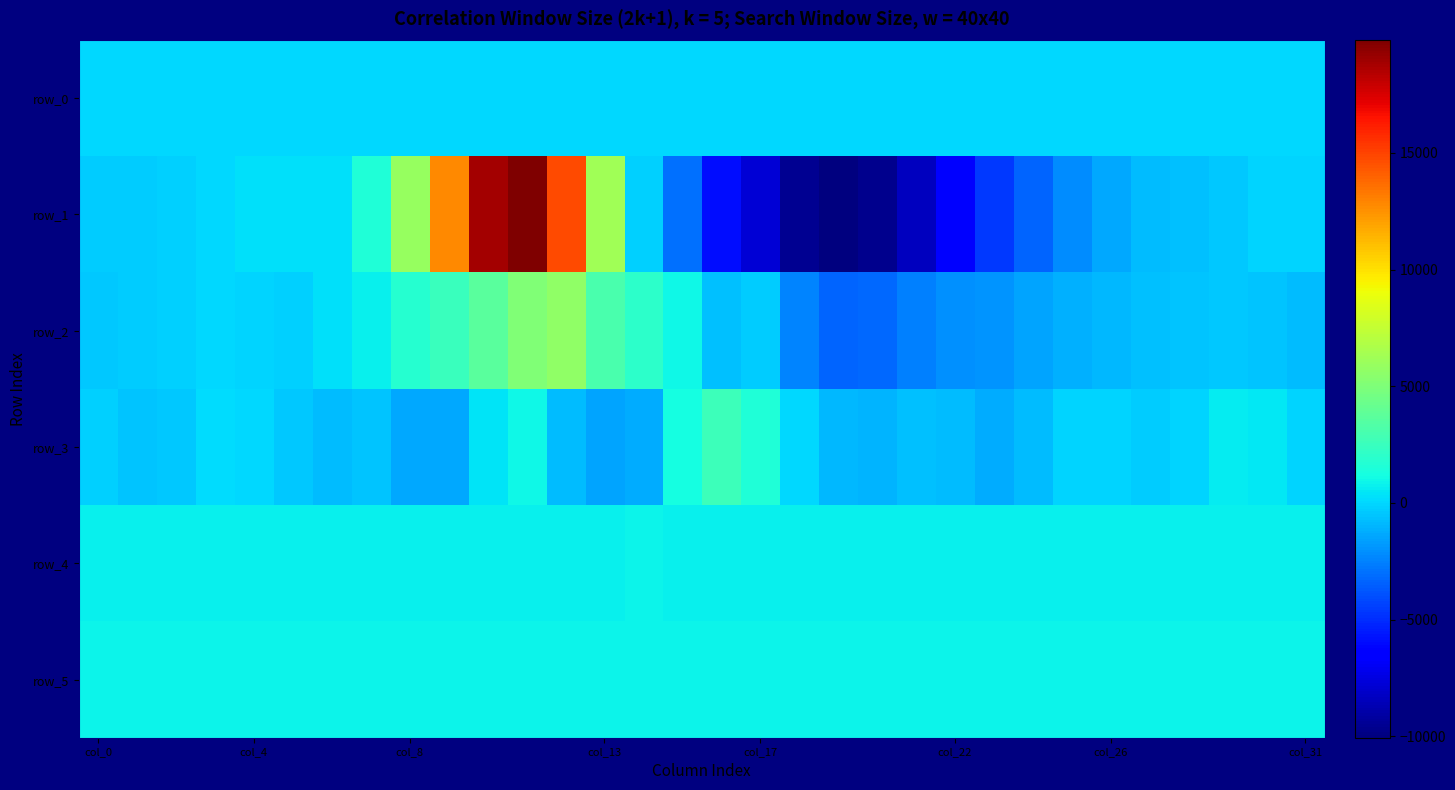

What is the minimum value for row_1?

-10061.0